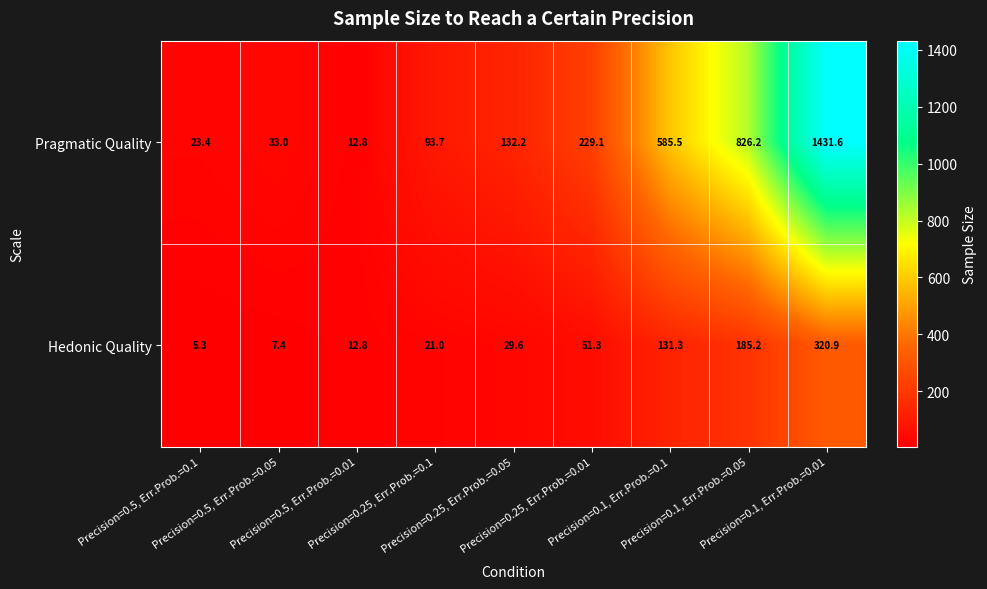

At Precision=0.25, Err.Prob.=0.1, list the series in order from largest to smallest.

Pragmatic Quality, Hedonic Quality